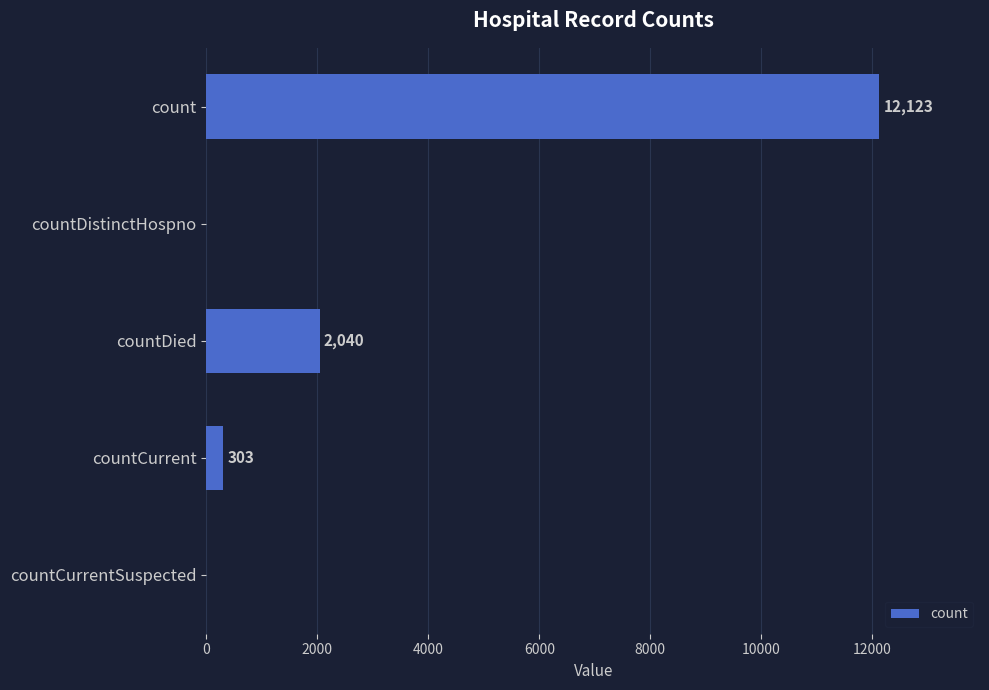

What is the sum of all values?

14466